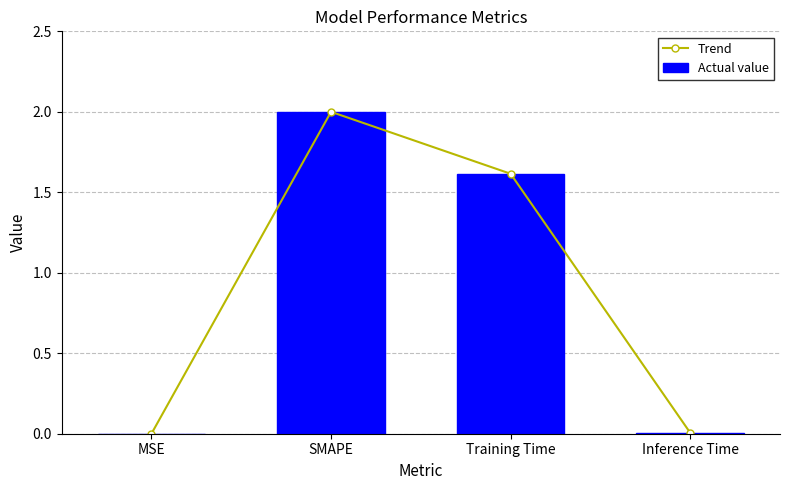

At how many categories does at least one series exceed 0?

4